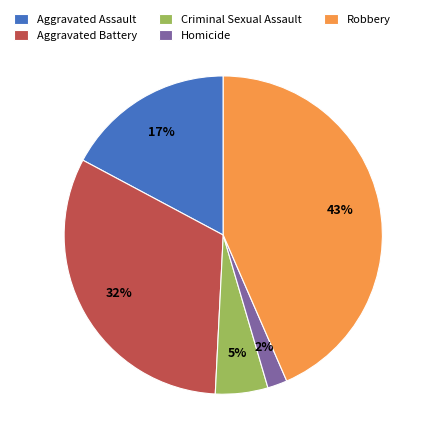

True or false: Aggravated Battery accounts for 47% of the total.

False